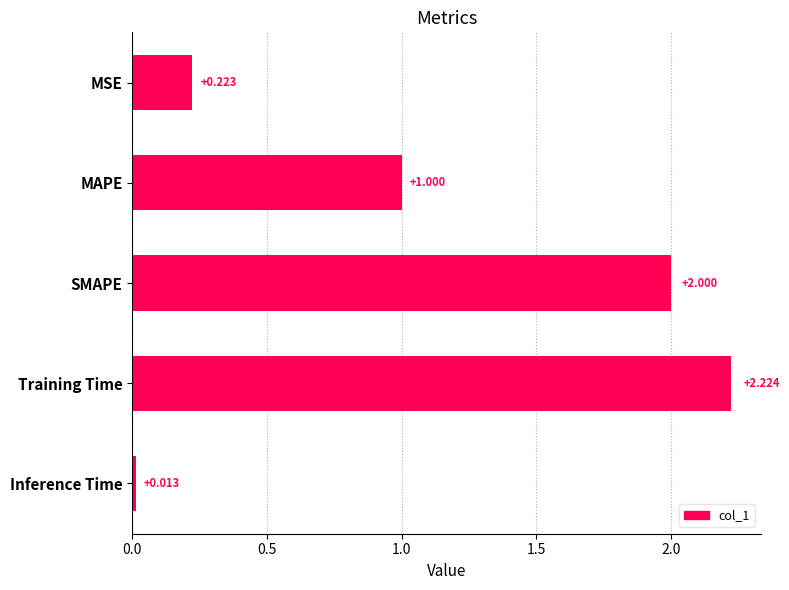

Between Inference Time and SMAPE, which is larger?

SMAPE